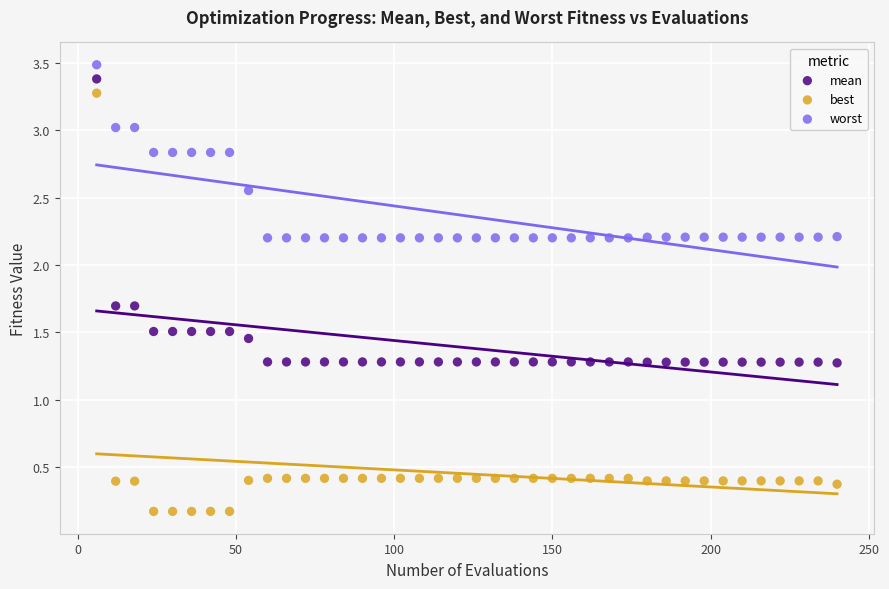

Which series contains the lowest Y value?

best